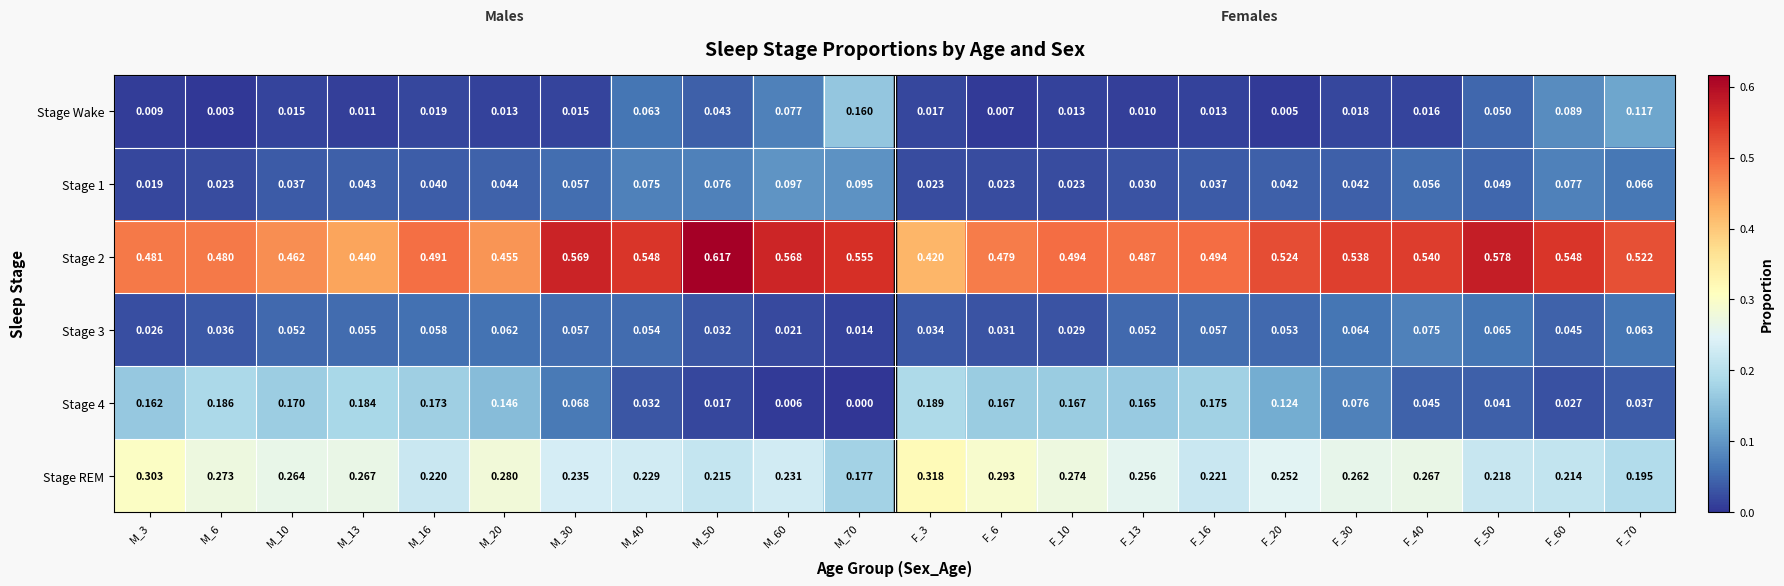

Is the value of Stage 3 at F_6 greater than the value of Stage 2 at F_16?

No